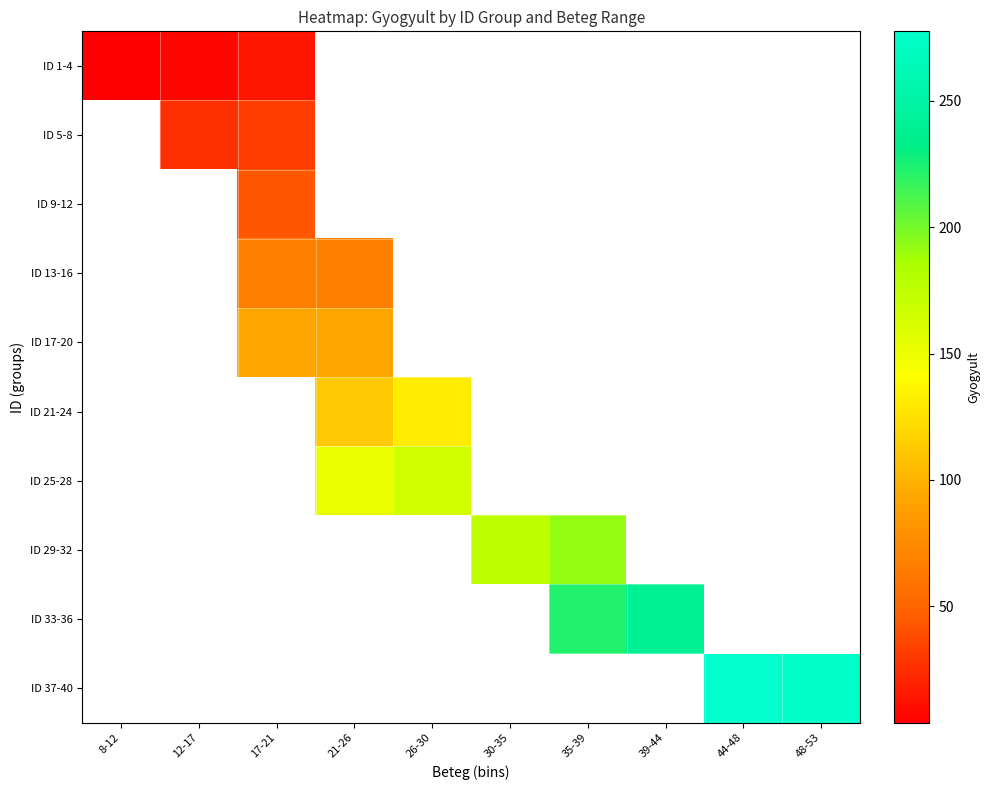

At how many categories does at least one series exceed 60?

8